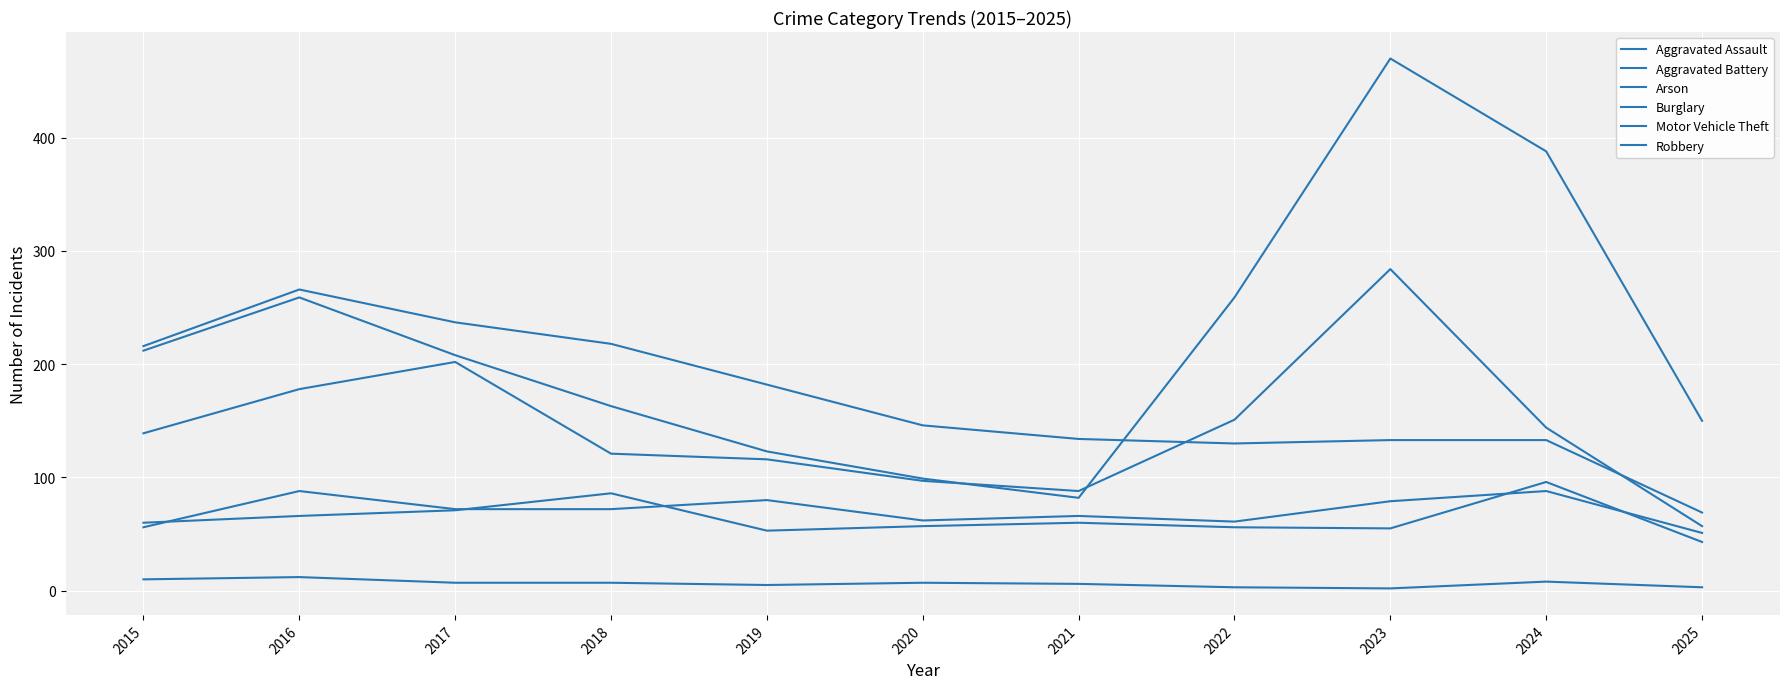

Rank the series by their maximum value, from lowest to highest.

Arson, Aggravated Assault, Aggravated Battery, Burglary, Robbery, Motor Vehicle Theft